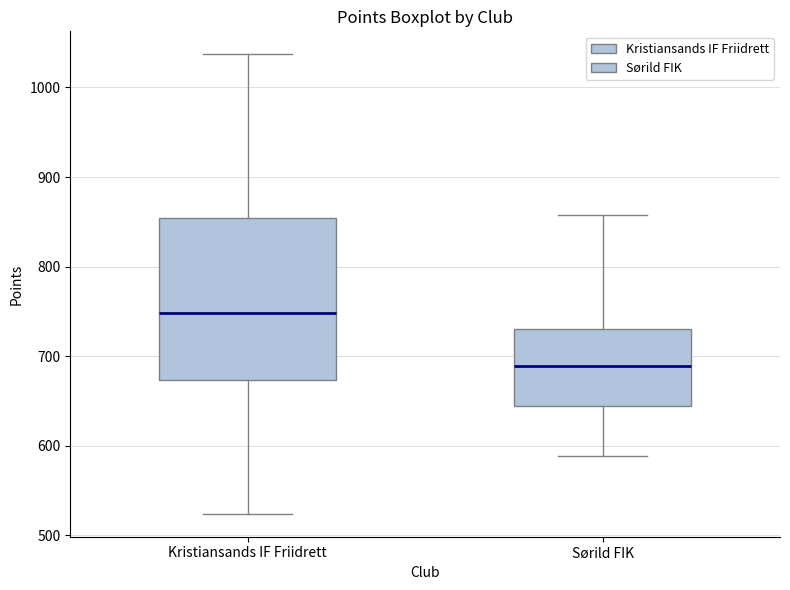

Reading left to right, read every box against the y-axis: the position of its median line, the range the box covers, and the ends of its whiskers. The values are not printed on the chart, so give them approximately, as read against the axis.

Kristiansands IF Friidrett: median 750, box 670 to 850, whiskers 520 to 1040
Sørild FIK: median 690, box 640 to 730, whiskers 590 to 860